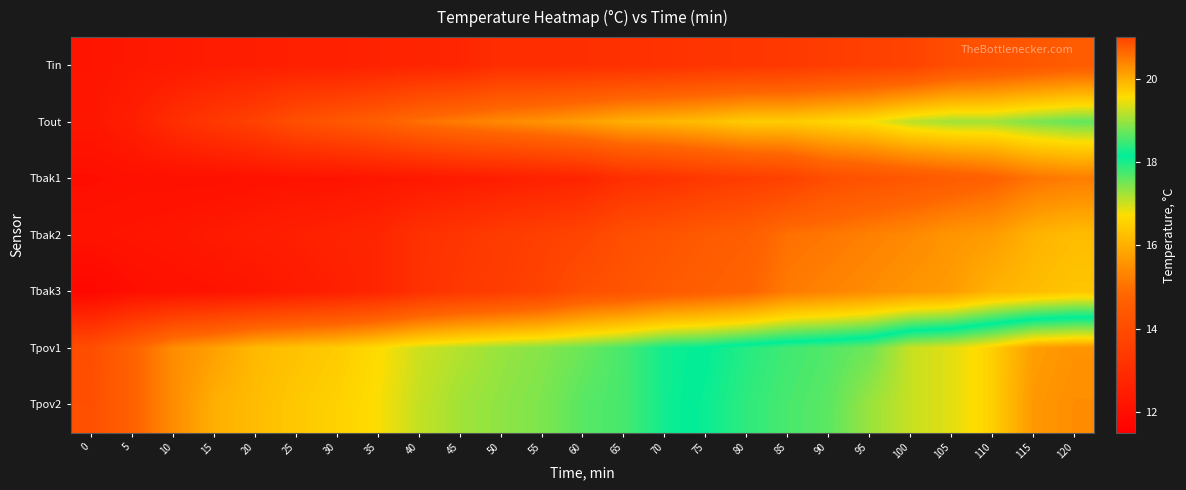

Which series has the largest total across all categories?

Tpov2